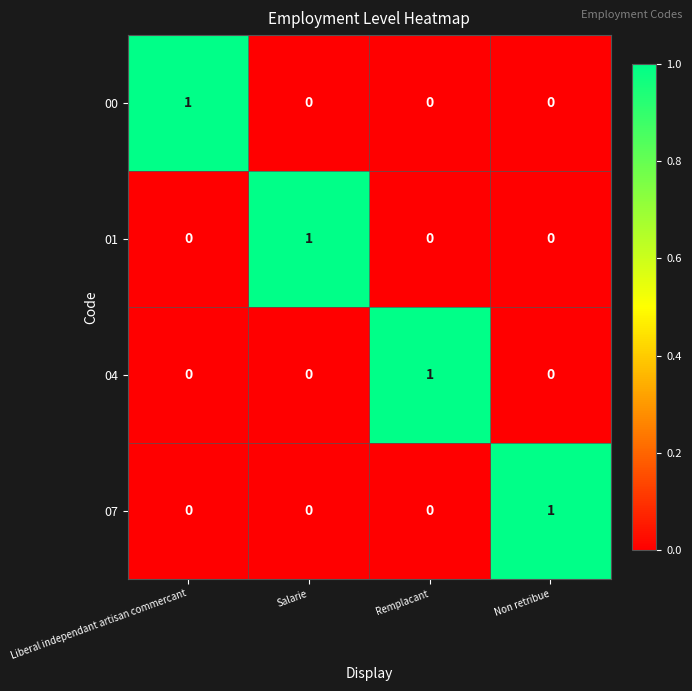

Reading left to right, transcribe all the data shown in this chart.

00: Liberal independant artisan commercant=1	Salarie=0	Remplacant=0	Non retribue=0
01: Liberal independant artisan commercant=0	Salarie=1	Remplacant=0	Non retribue=0
04: Liberal independant artisan commercant=0	Salarie=0	Remplacant=1	Non retribue=0
07: Liberal independant artisan commercant=0	Salarie=0	Remplacant=0	Non retribue=1